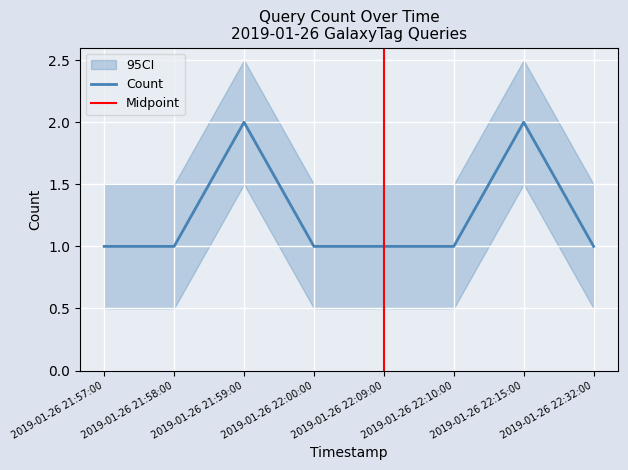

Reading right to left, list all the values displayed in this chart.

2019-01-26 22:32:00=1	2019-01-26 22:15:00=2	2019-01-26 22:10:00=1	2019-01-26 22:09:00=1	2019-01-26 22:00:00=1	2019-01-26 21:59:00=2	2019-01-26 21:58:00=1	2019-01-26 21:57:00=1